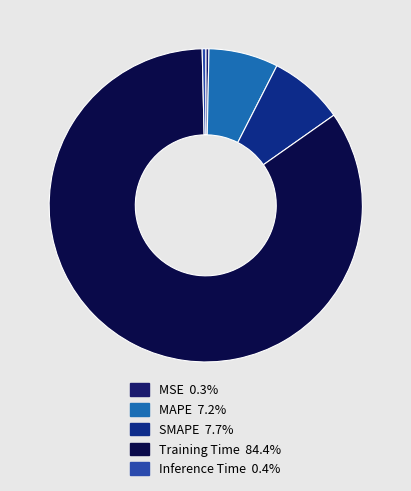

To the nearest percent, what portion does SMAPE represent?

8%